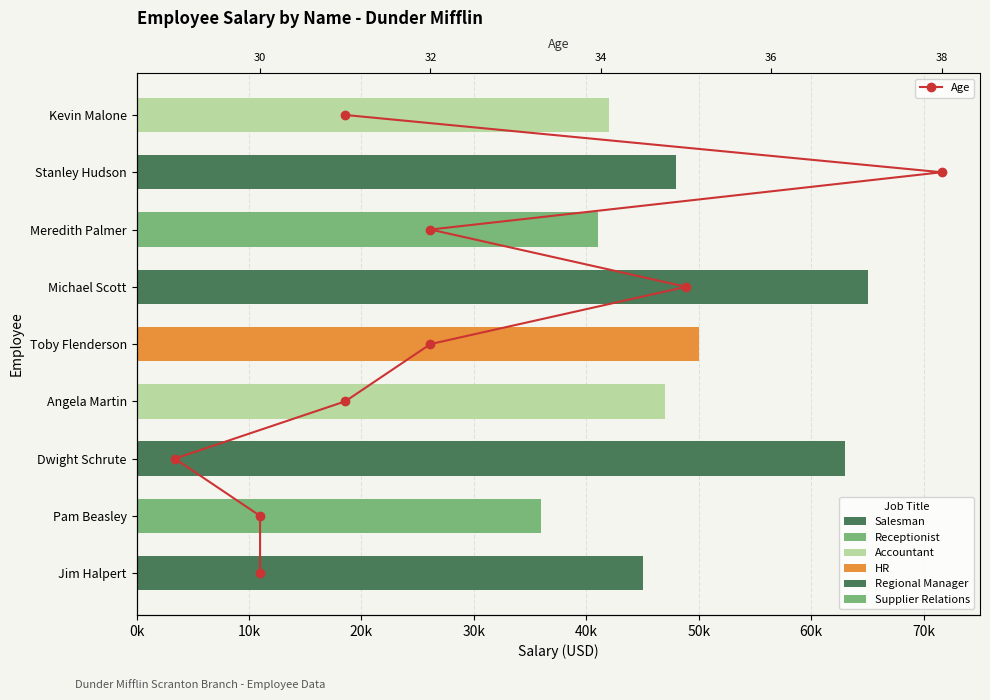

What is the difference between the values at 40k and 50k?

1